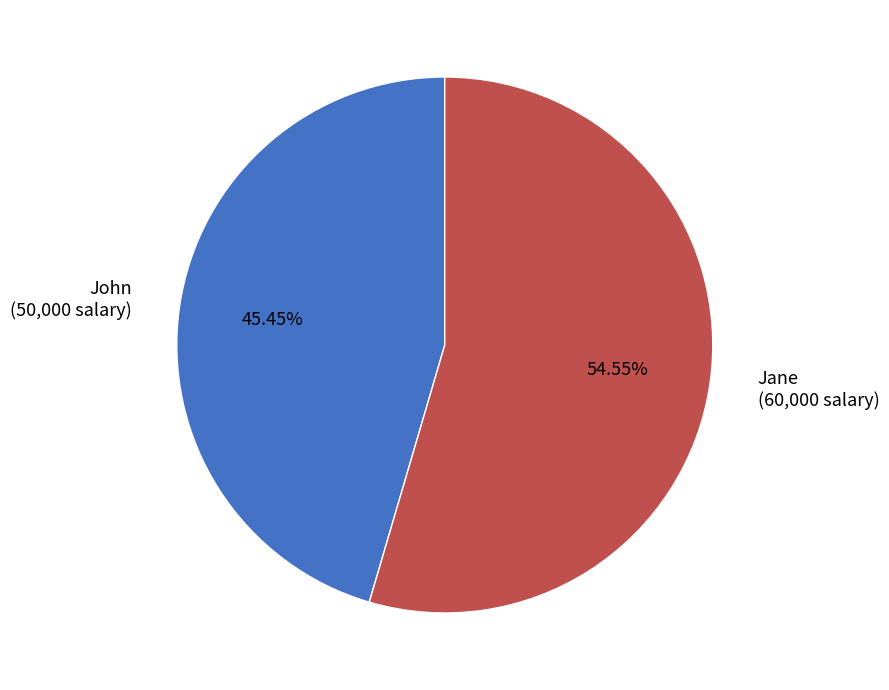

Is there a majority slice in this chart?

Yes